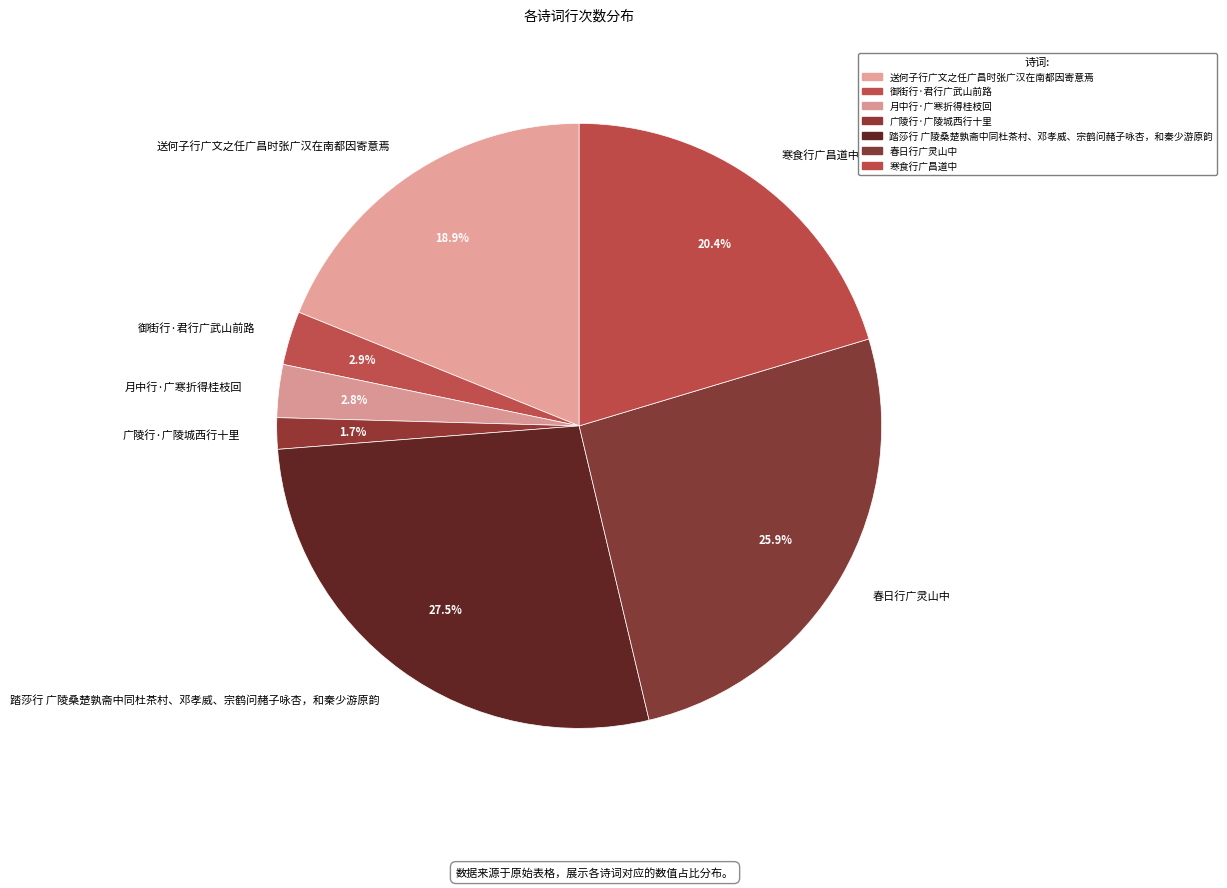

What is the ratio of the value at 寒食行广昌道中 to the value at 踏莎行 广陵桑楚孰斋中同杜茶村、邓孝威、宗鹤问赭子咏杏，和秦少游原韵?

0.7